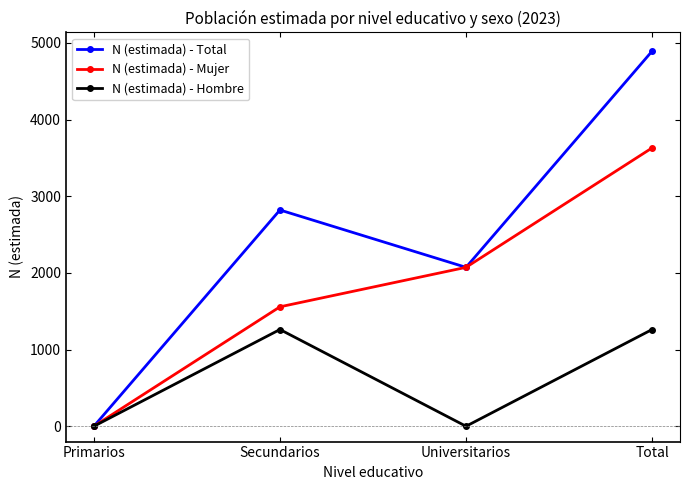

Count the number of categories in the chart.

4